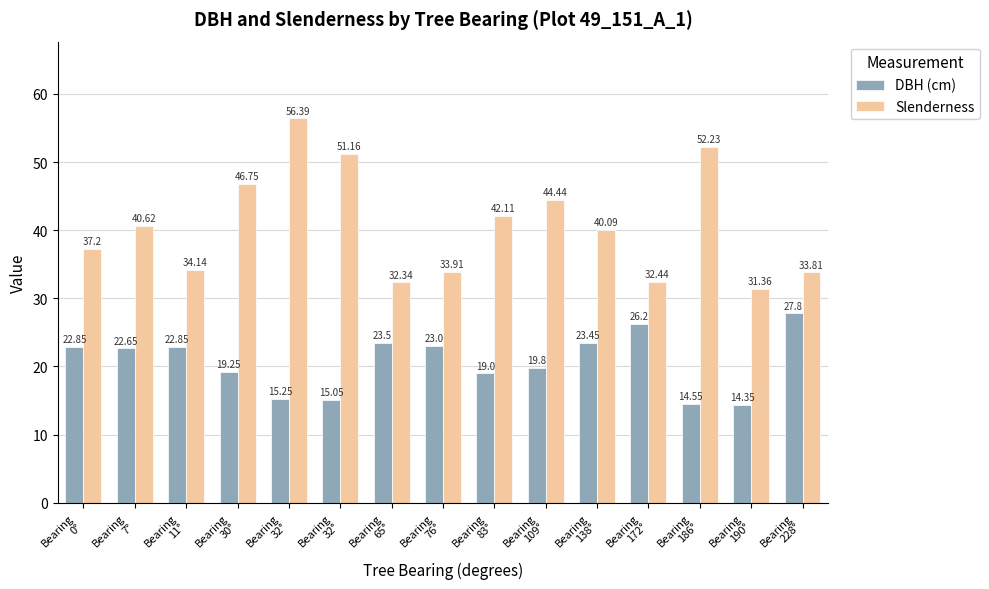

How many bars are there in total?

30